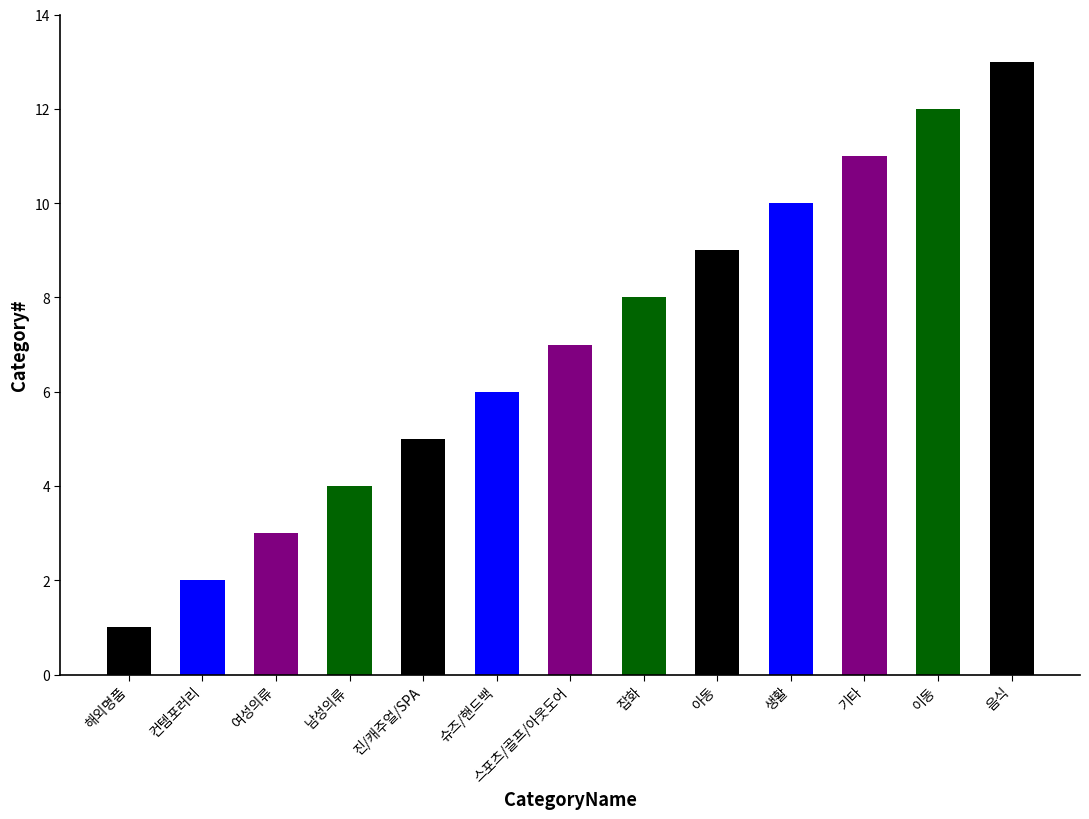

What is the average value?

7